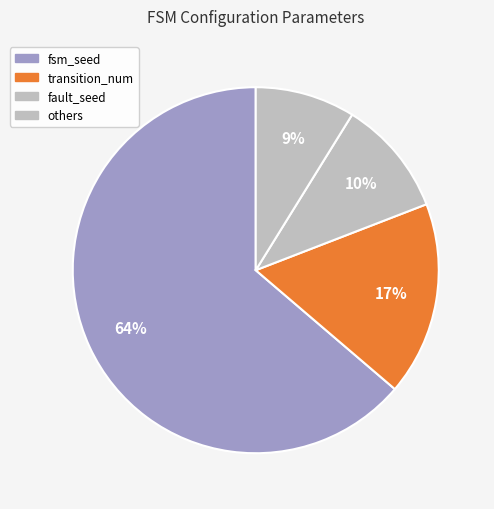

True or false: fault_seed accounts for 1% of the total.

False